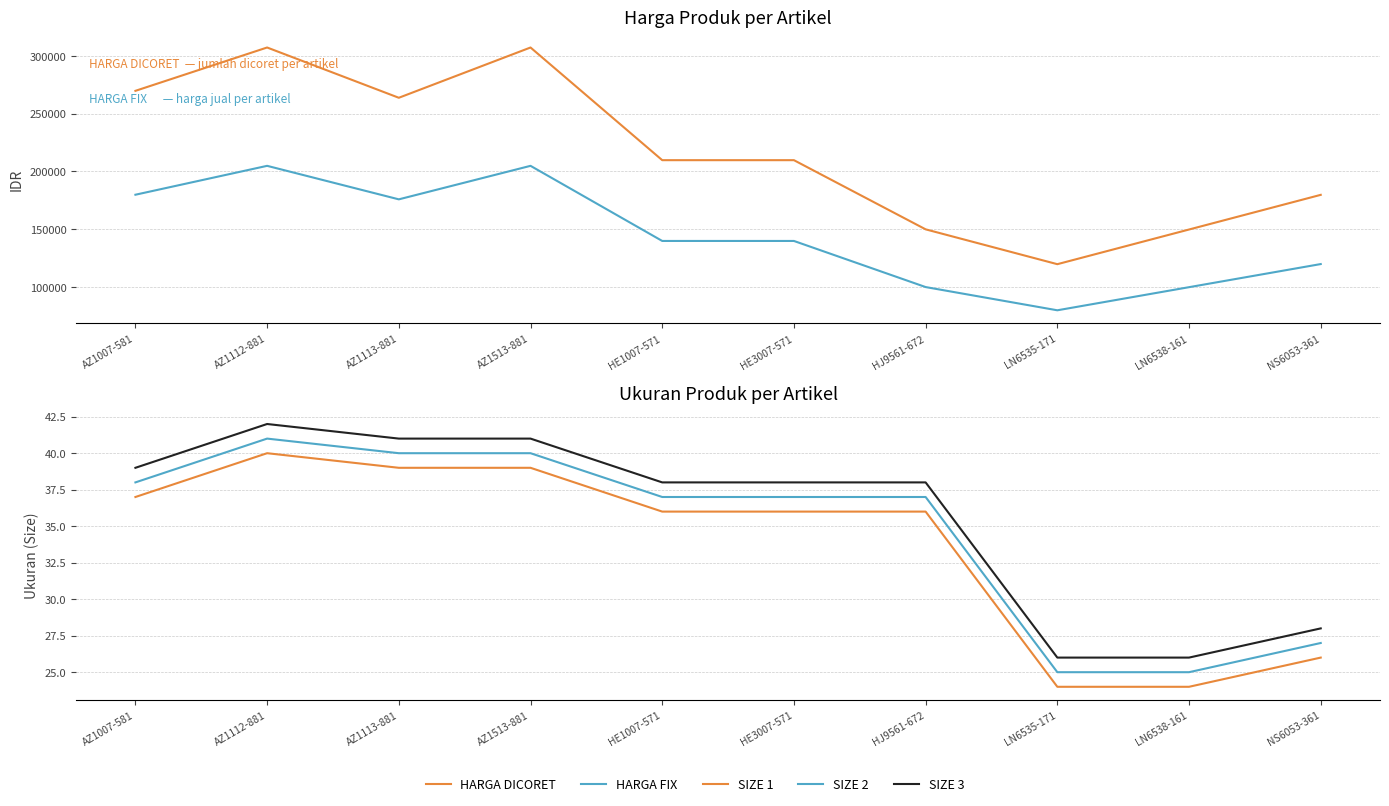

Rank the categories by SIZE 2 value from highest to lowest.

AZ1112-881, AZ1113-881, AZ1513-881, AZ1007-581, HE1007-571, HE3007-571, HJ9561-672, NS6053-361, LN6535-171, LN6538-161